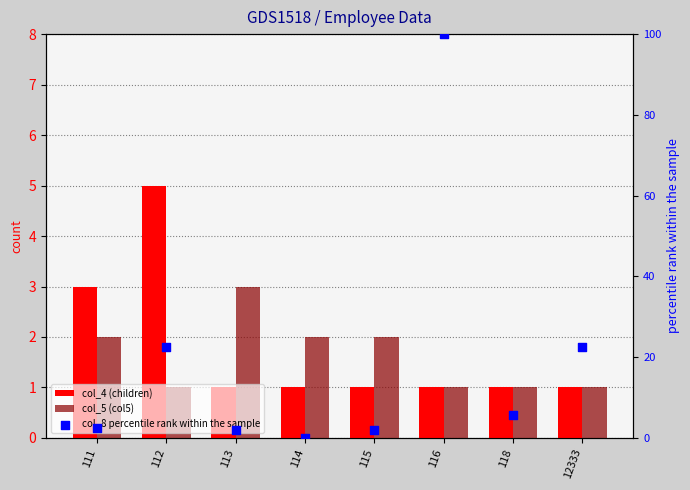

What are all the series names shown in the legend?

col_4 (children), col_5 (col5), col_8 percentile rank within the sample